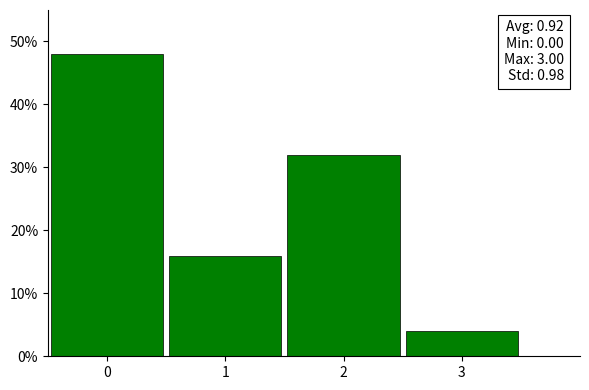

Which range on the x-axis has the tallest bar?

-0.5 to 0.5